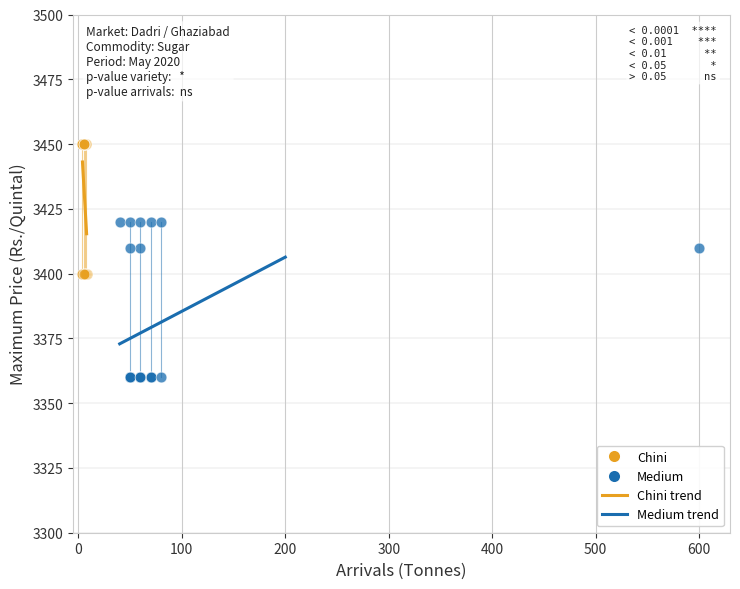

Which series contains the lowest Y value?

Medium